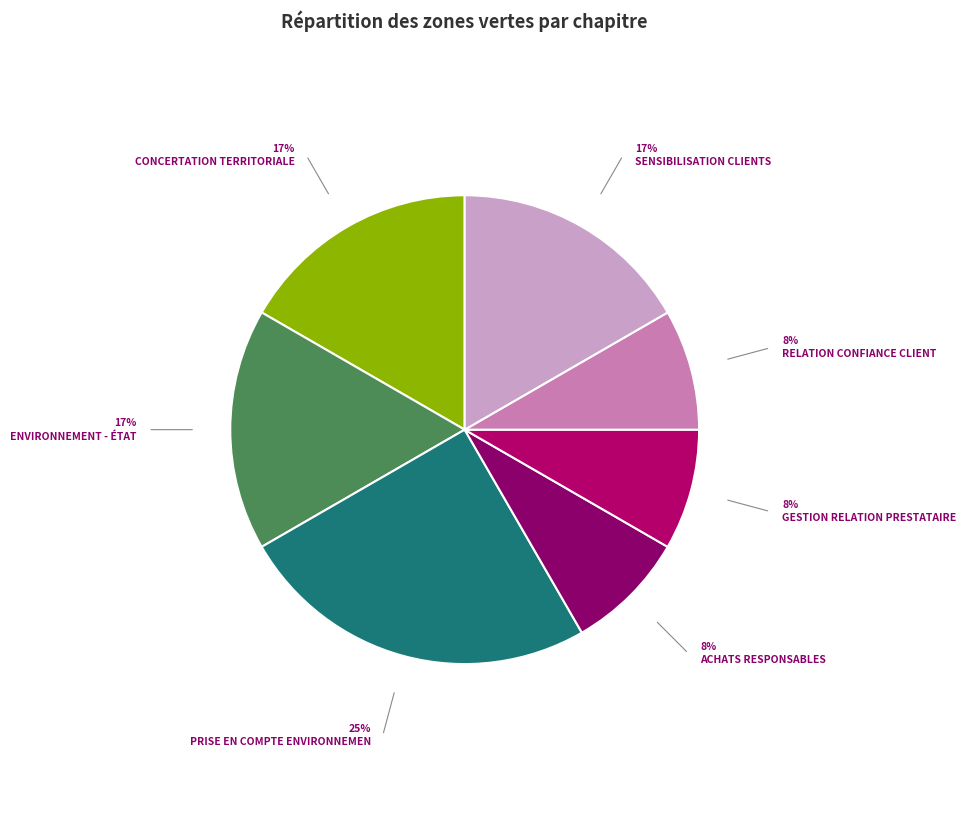

Is there any slice that represents more than half of the pie?

No